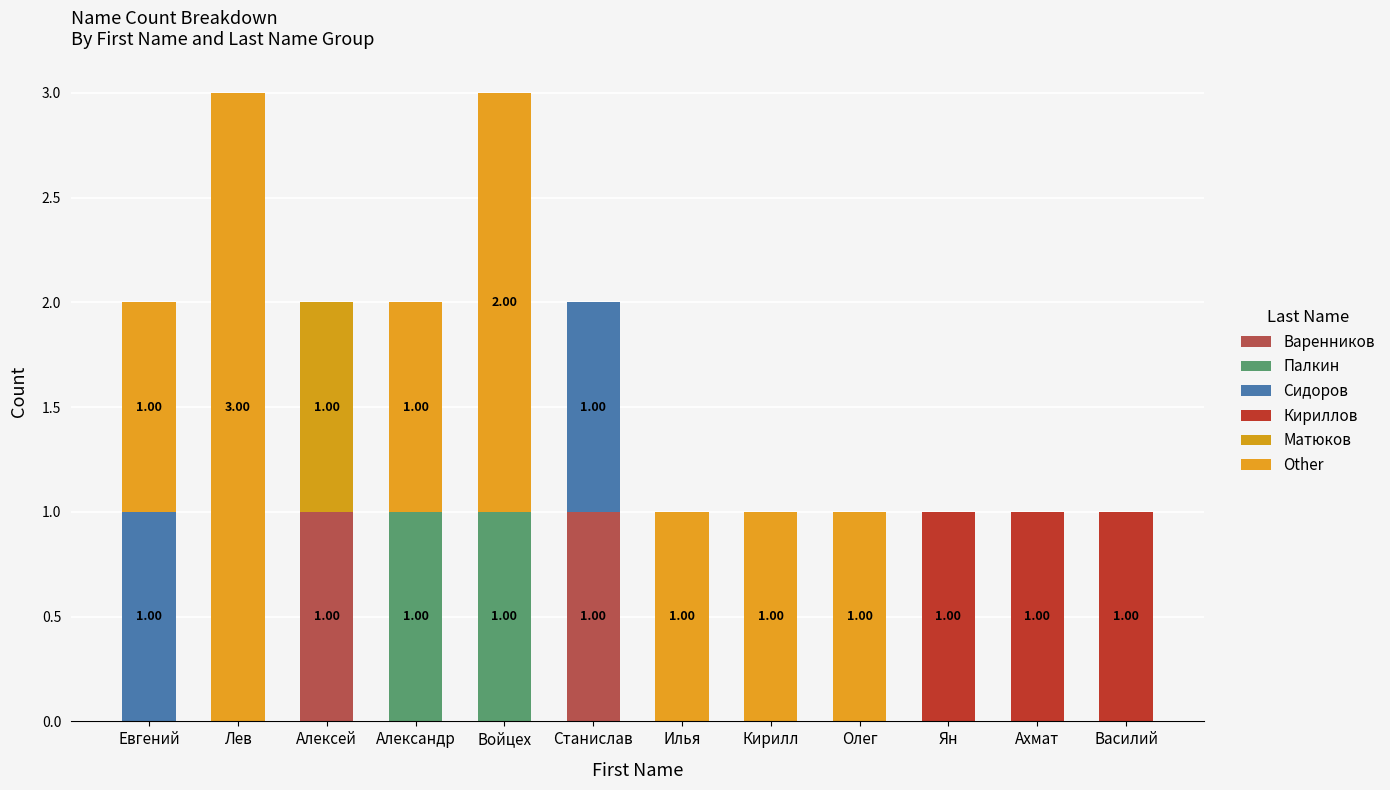

The value of Палкин at Александр is 2. True or false?

False